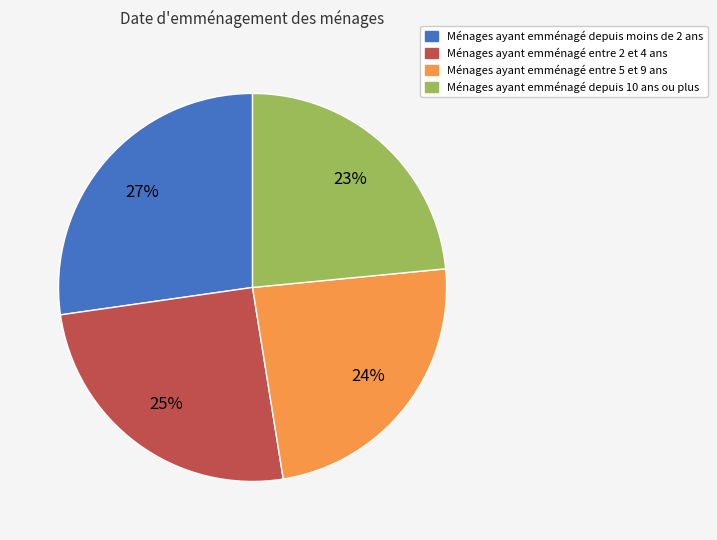

Is there a majority slice in this chart?

No